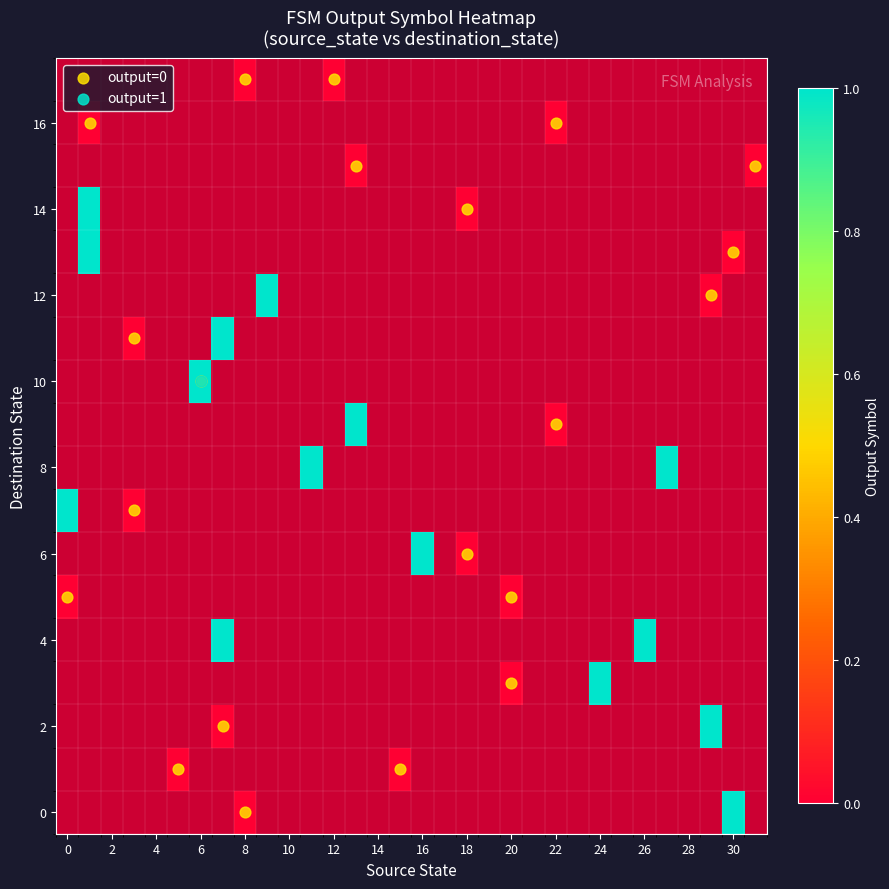

Count the number of data series in this chart.

18